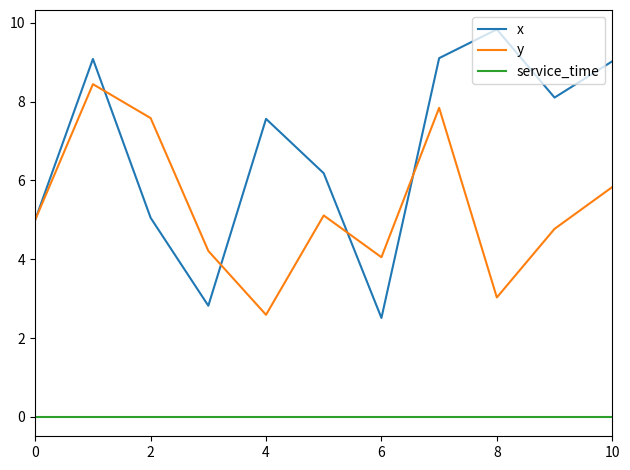

True or false: service_time and y intersect in this chart.

False